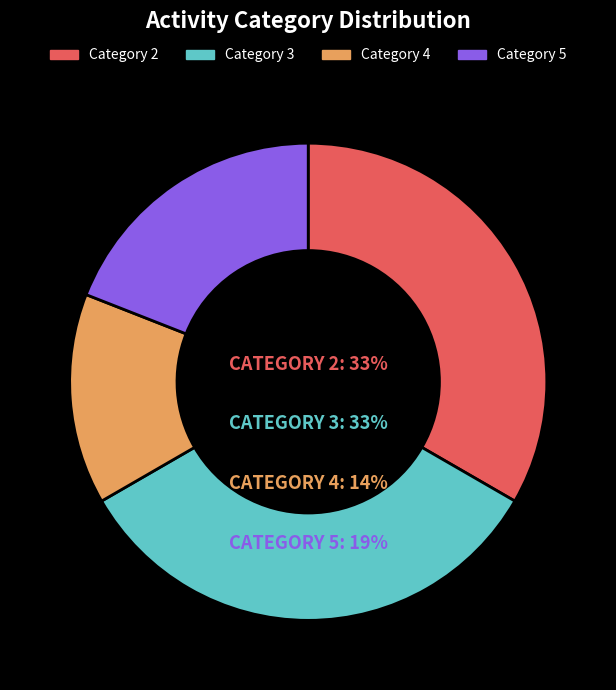

Is it true that 2 is 36% of the pie?

False